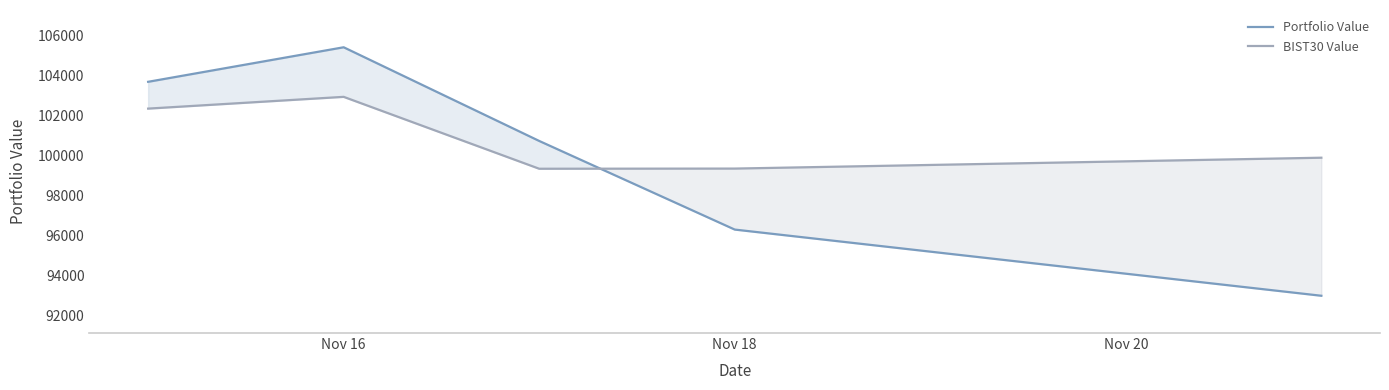

Is this an area chart (filled region under the line)?

No